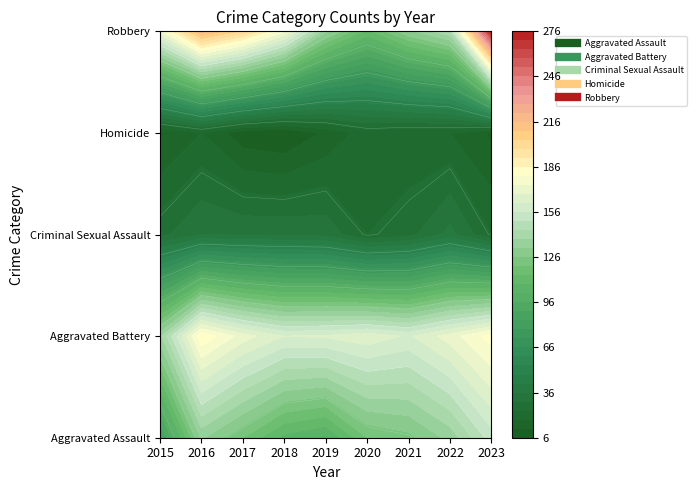

Count the number of categories in the chart.

9